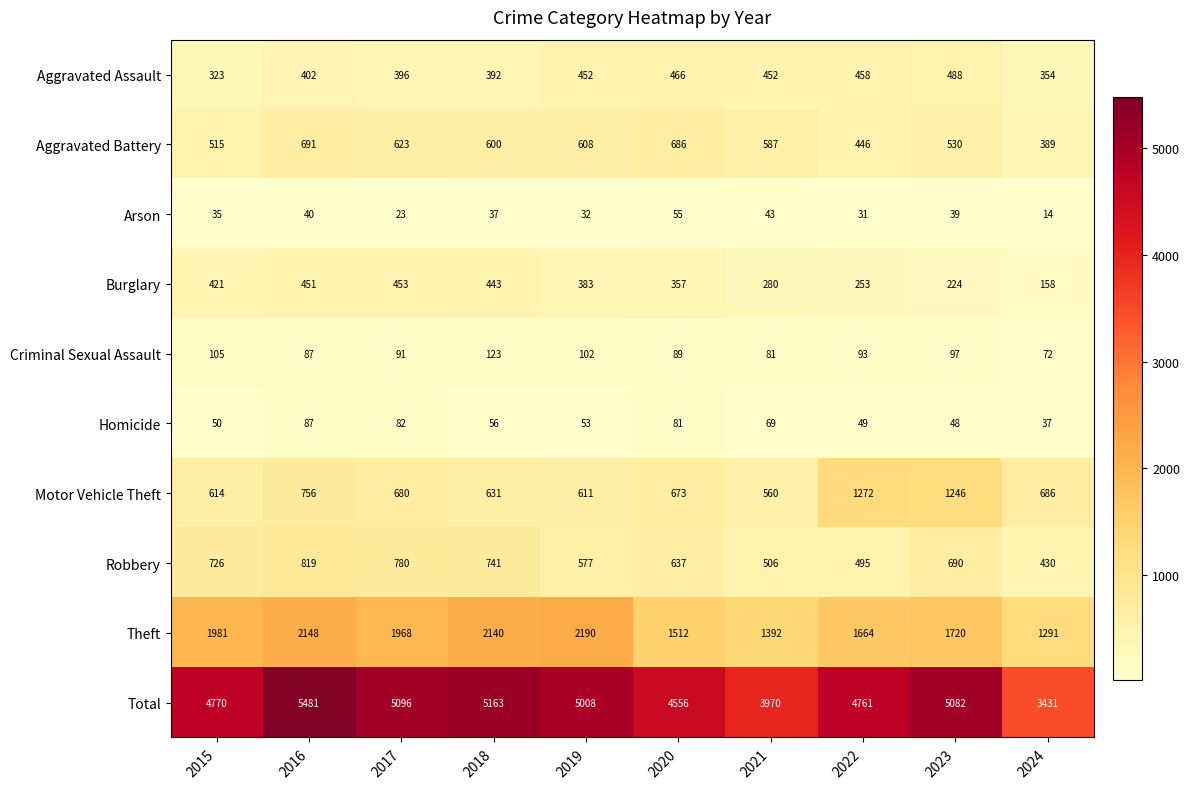

List the series in order of their peak value, lowest first.

Arson, Homicide, Criminal Sexual Assault, Burglary, Aggravated Assault, Aggravated Battery, Robbery, Motor Vehicle Theft, Theft, Total